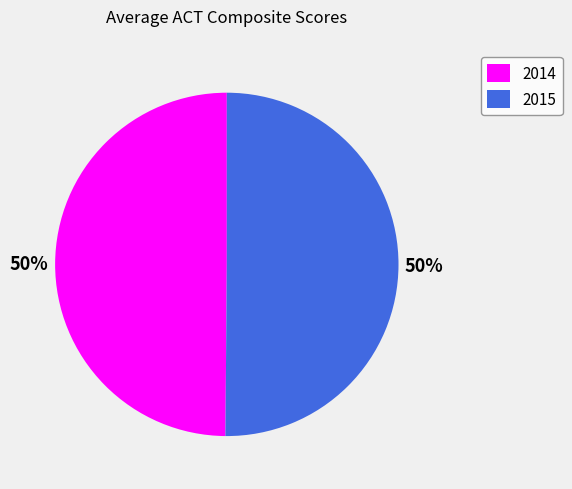

Approximately how many times larger is the value at 2014 compared to 2015?

1.0